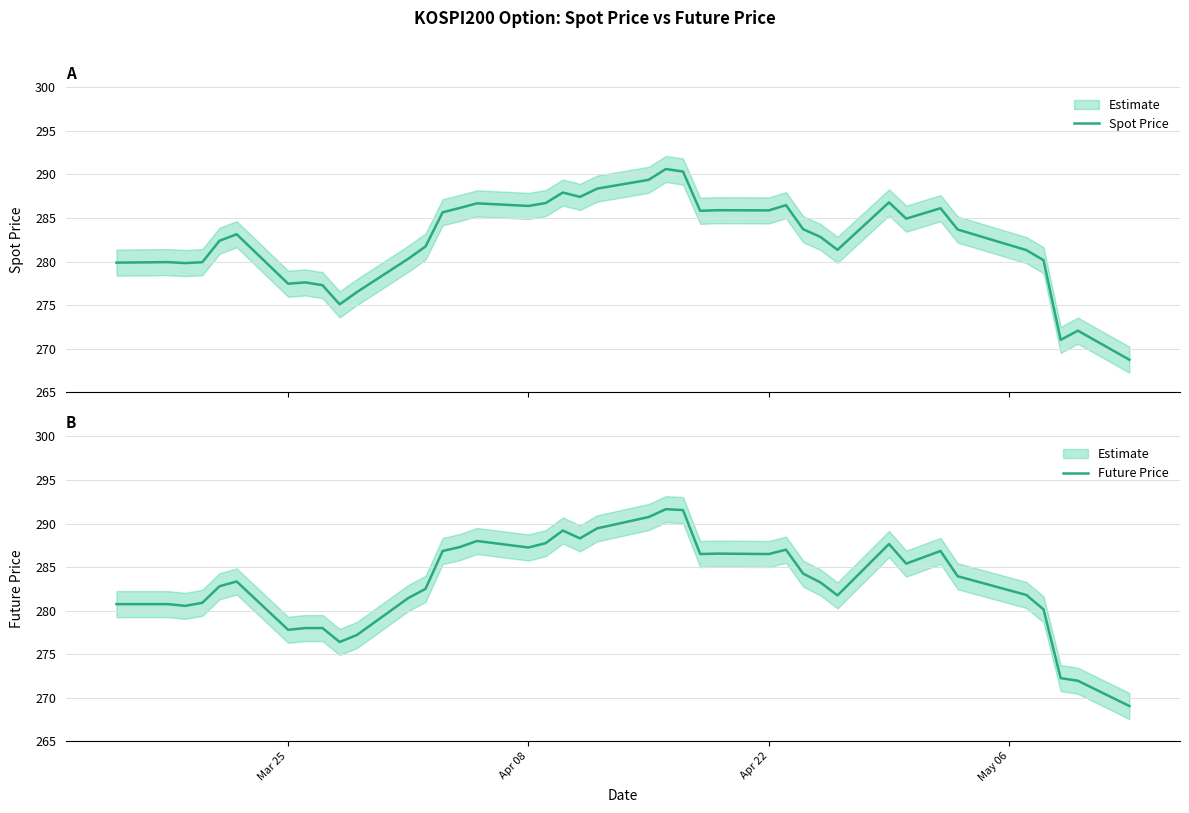

List the series in order of their overall mean, highest first.

Future Price, Spot Price